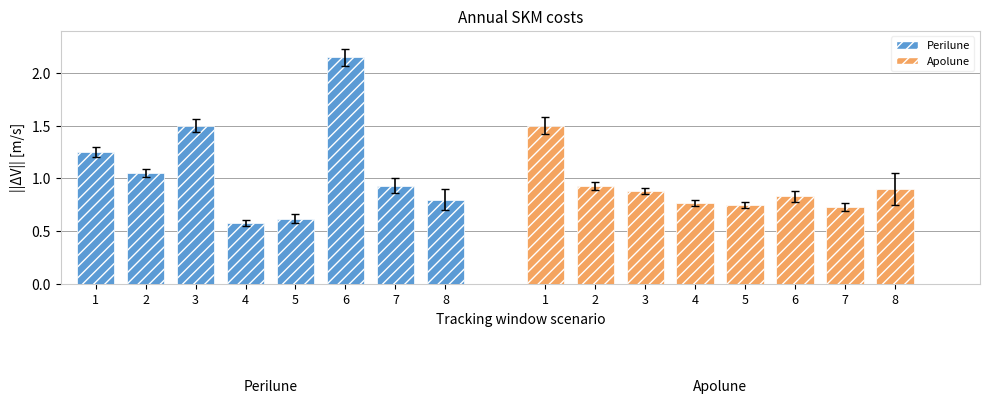

Reading right to left, list all the values displayed in this chart.

Perilune: 8=0.8	7=0.9	6=2.1	5=0.6	4=0.6	3=1.5	2=1.1	1=1.2
Apolune: 8=0.9	7=0.7	6=0.8	5=0.8	4=0.8	3=0.9	2=0.9	1=1.5